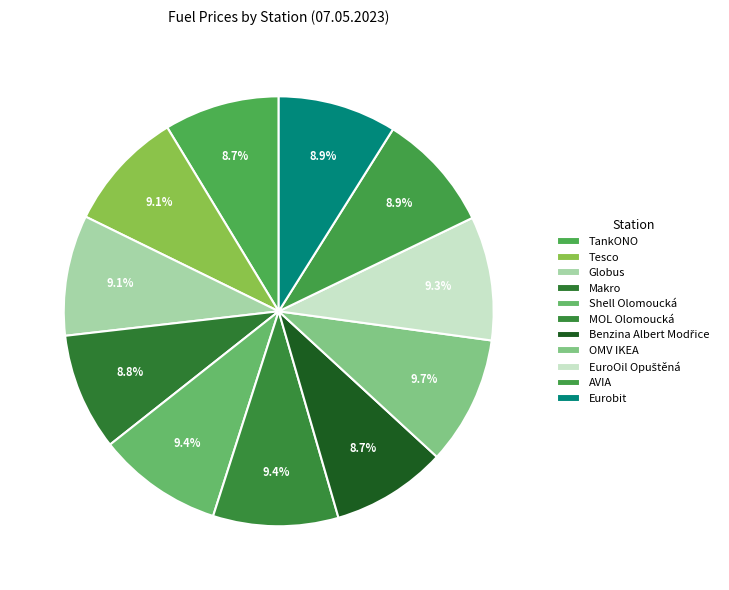

What is the ratio of the value at MOL Olomoucká to the value at Tesco?

1.0